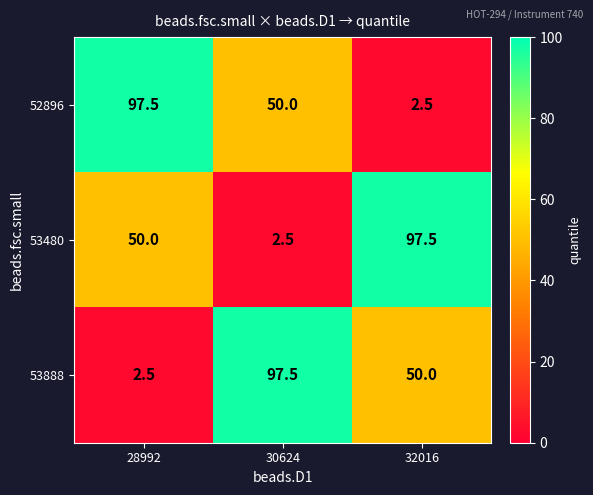

Between 28992 and 30624, which series saw the biggest shift?

53888